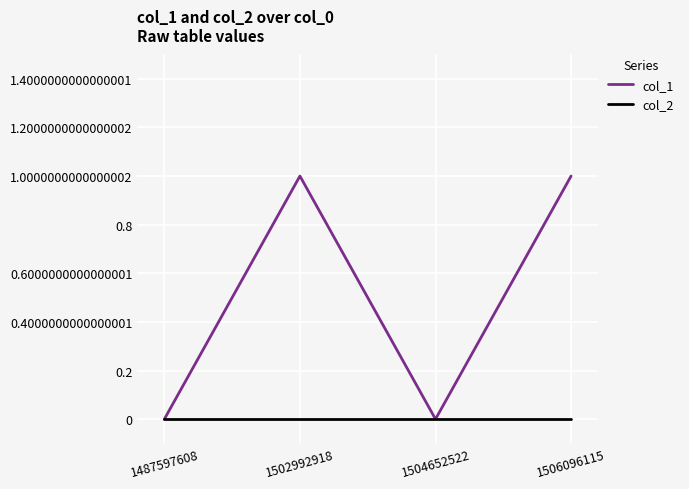

What are all the series names shown in the legend?

col_1, col_2